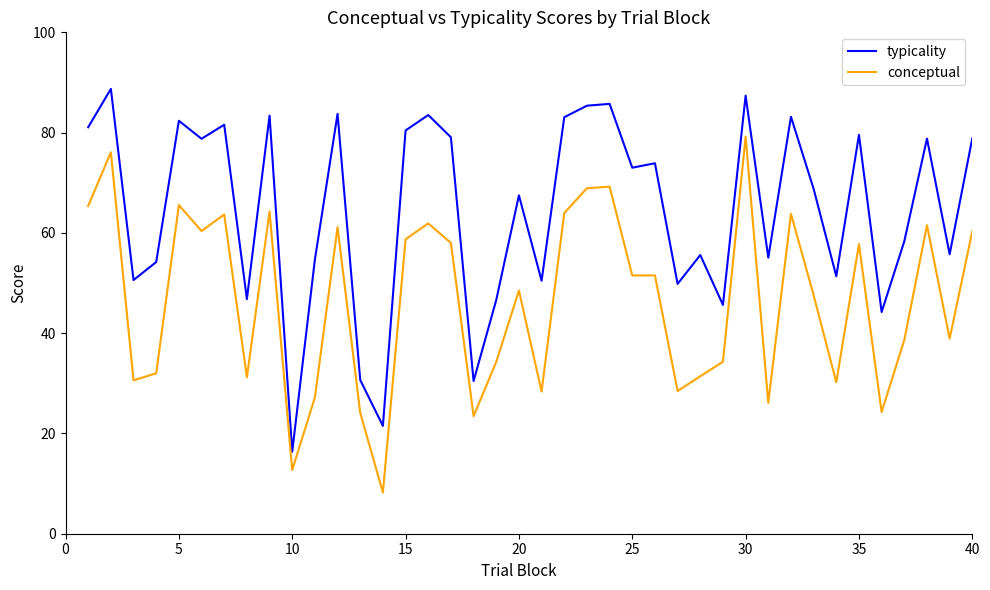

List the series in order of their peak value, lowest first.

conceptual, typicality